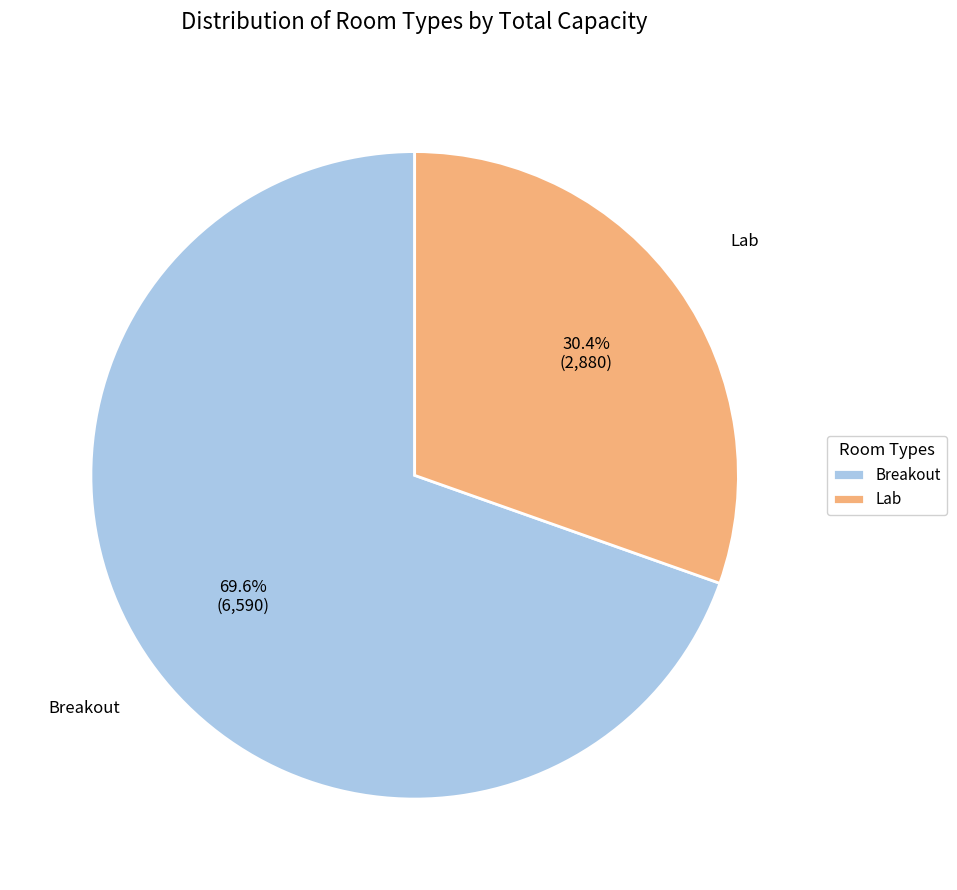

Combined, do Breakout and Lab account for over 50%?

Yes